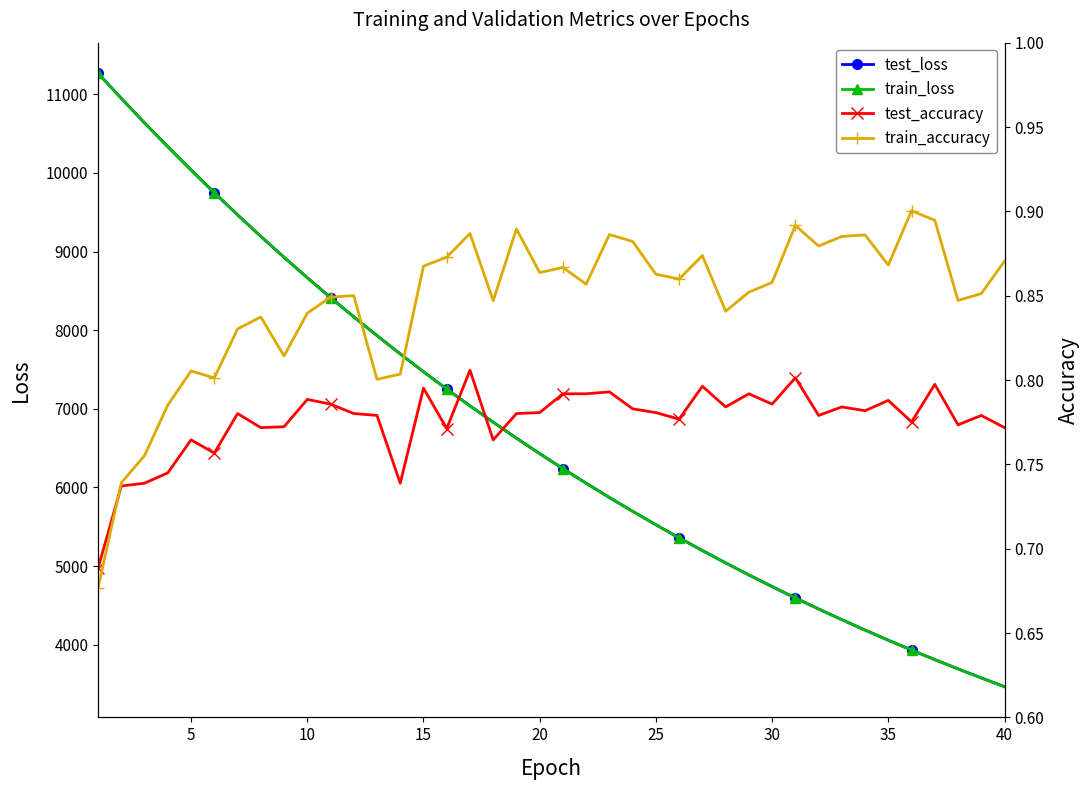

What is the highest value of the train_accuracy series?

0.9